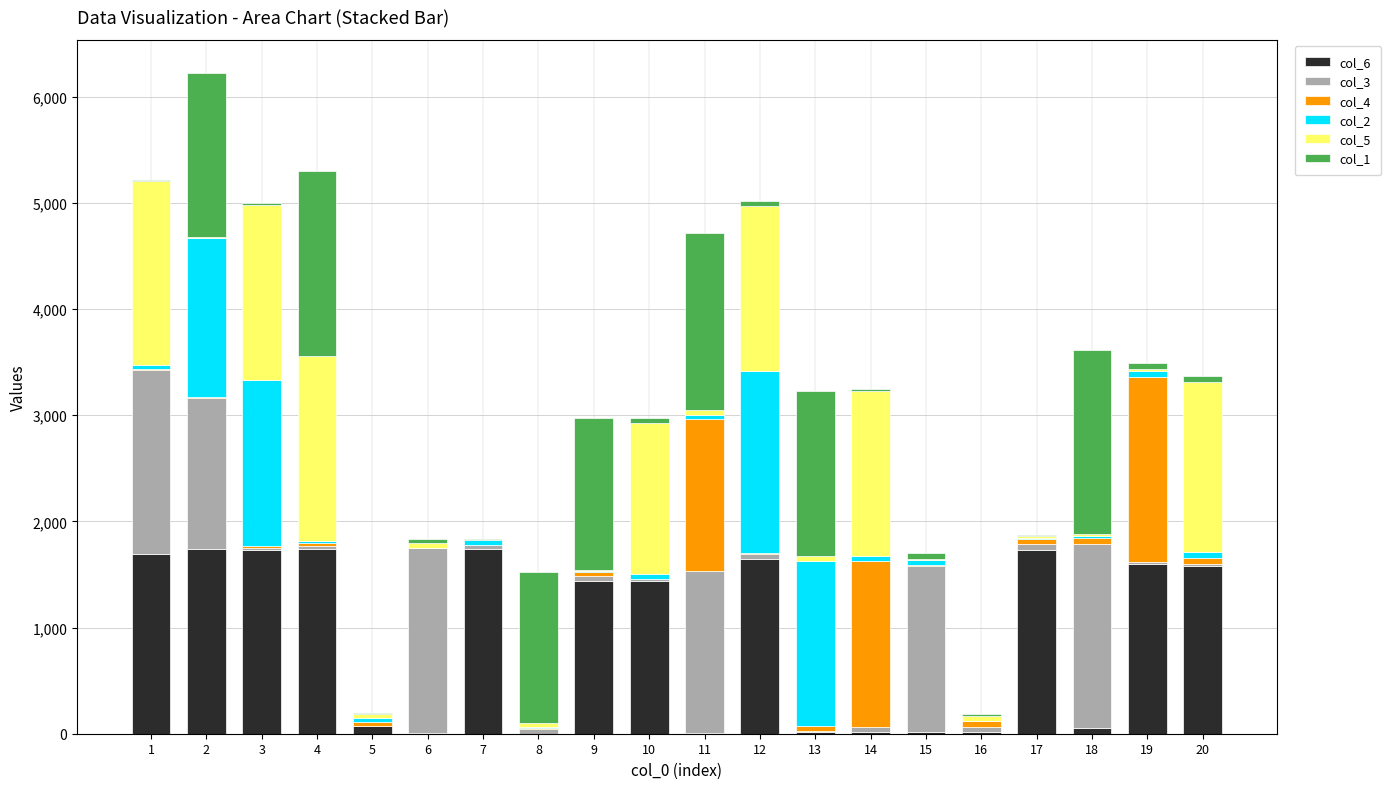

Are the bars horizontal?

No